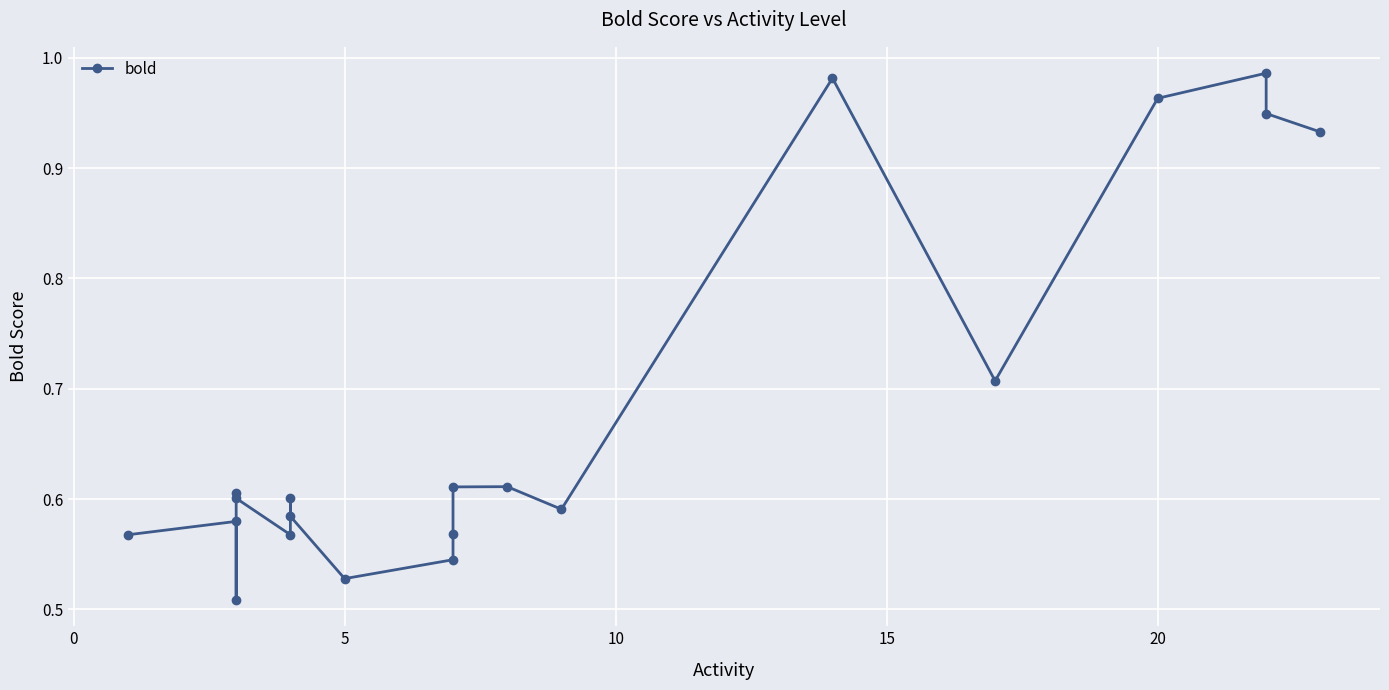

Is this an area chart (filled region under the line)?

No